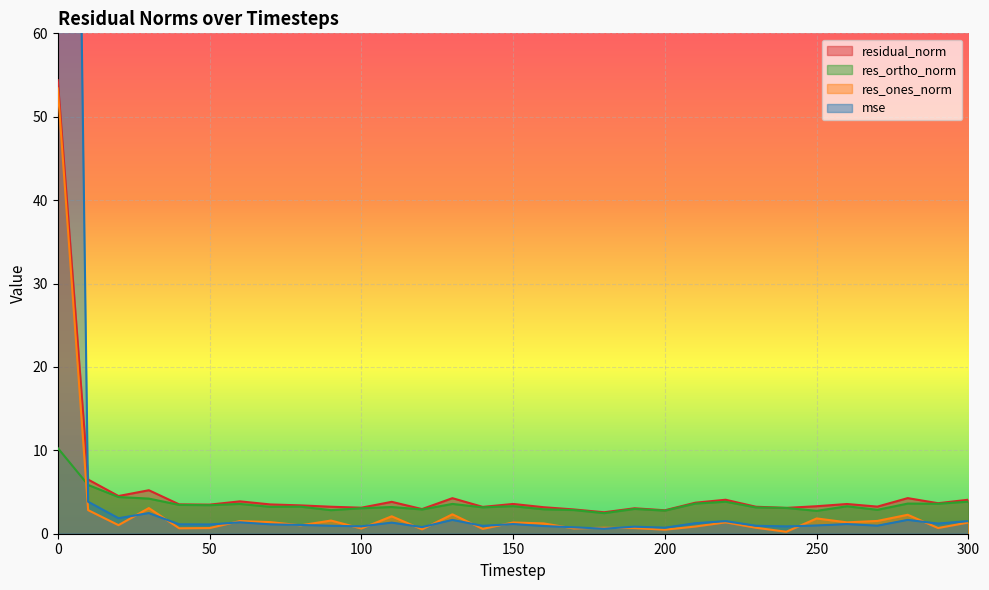

Reading right to left, transcribe all the data shown in this chart.

mse: 1.5	1.2	1.7	1.0	1.2	1.0	0.9	1.0	1.5	1.3	0.7	0.8	0.6	0.8	0.9	1.2	0.9	1.7	0.8	1.3	0.9	1.0	1.1	1.1	1.4	1.1	1.1	2.5	1.9	3.8	268.8
res_ones_norm: 1.4	0.7	2.3	1.5	1.4	1.8	0.2	0.7	1.4	0.9	0.5	0.7	0.7	0.6	1.2	1.3	0.6	2.3	0.5	2.1	0.6	1.6	1.0	1.4	1.5	0.7	0.7	3.1	1.0	2.8	53.4
res_ortho_norm: 3.8	3.6	3.6	2.9	3.3	2.7	3.1	3.2	3.8	3.6	2.8	3.0	2.5	2.8	2.9	3.3	3.2	3.6	2.9	3.2	3.1	2.8	3.2	3.2	3.6	3.4	3.5	4.2	4.4	5.8	10.3
residual_norm: 4.1	3.7	4.3	3.3	3.6	3.3	3.1	3.2	4.1	3.7	2.8	3.1	2.6	2.9	3.2	3.6	3.2	4.3	3.0	3.8	3.1	3.2	3.4	3.5	3.9	3.5	3.5	5.2	4.5	6.5	54.4